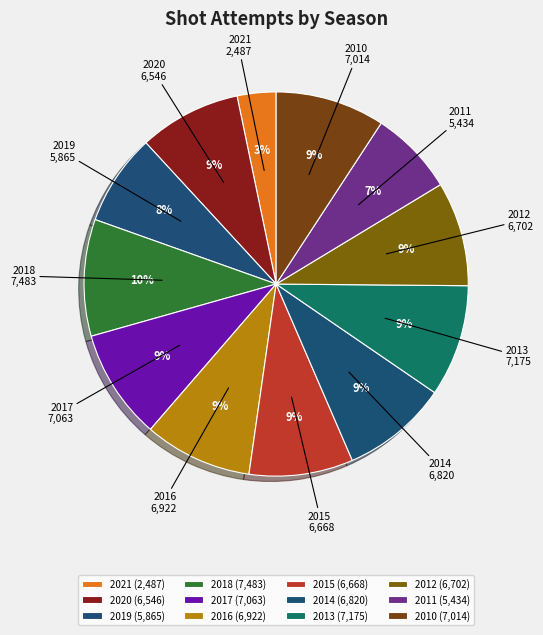

To the nearest percent, what is the combined percentage of 2013 and 2020?

18%